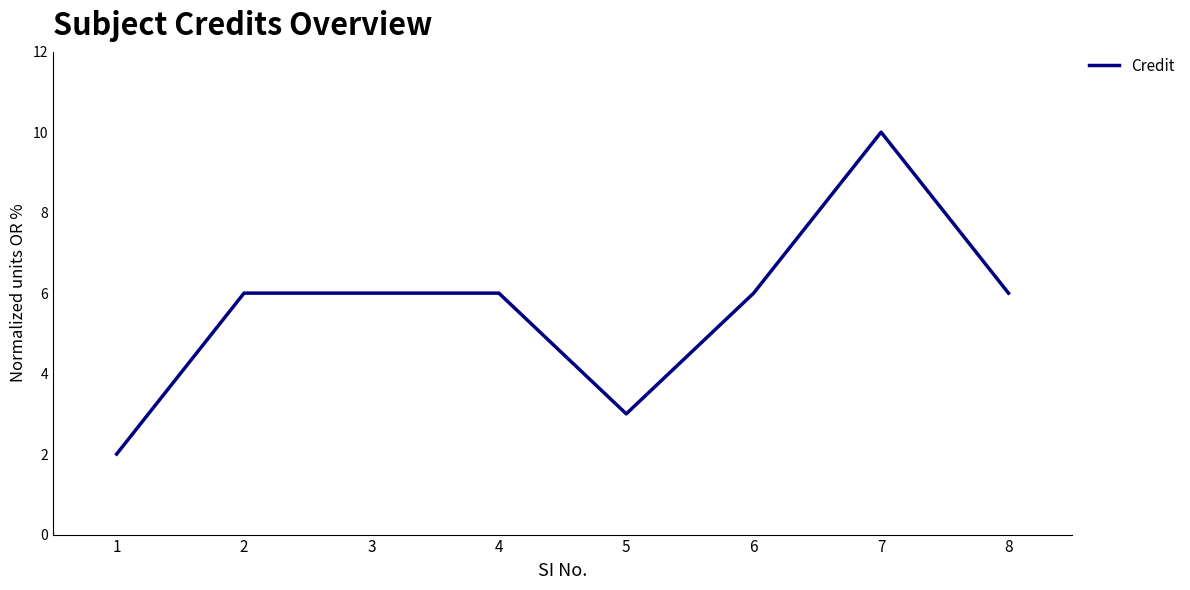

What is the change in value from 1 to 3?

+4